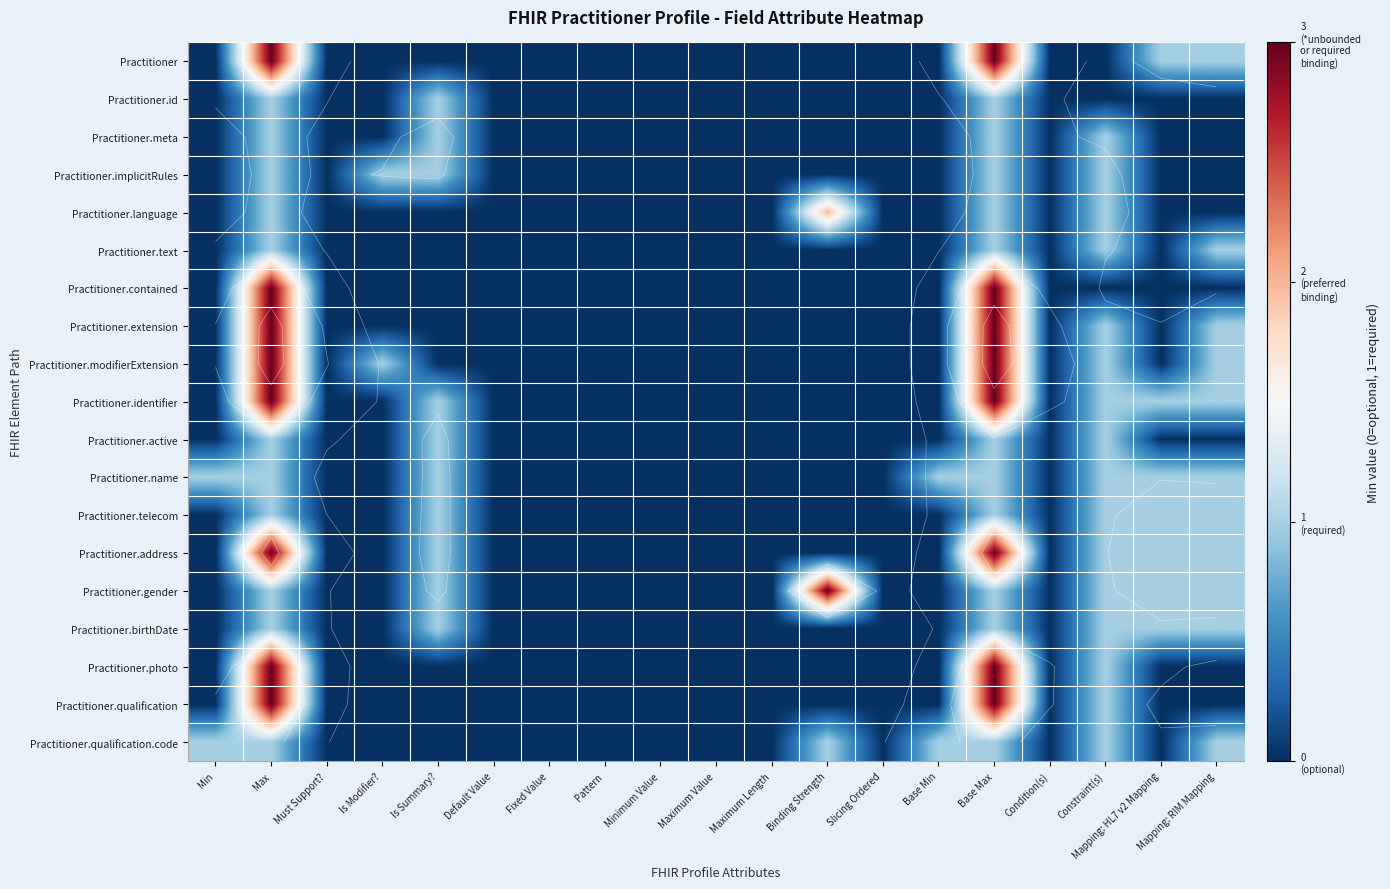

Is the value of Practitioner.identifier at Binding Strength greater than the value of Practitioner.language at Mapping: RIM Mapping?

No